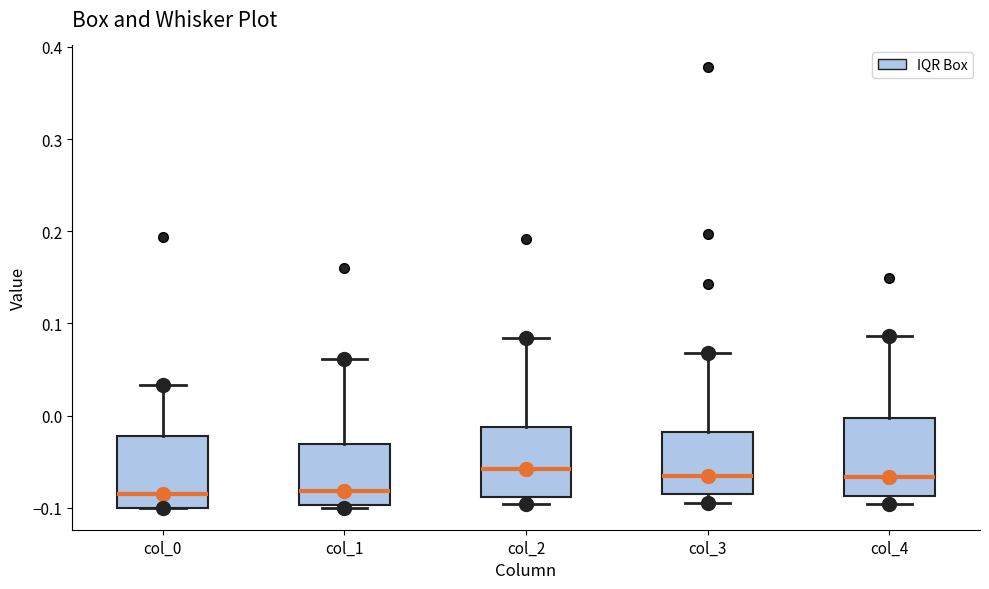

Where does the median line of the box for col_0 sit on the y-axis? The values are not printed on the chart, so give them approximately, as read against the axis.

-0.09